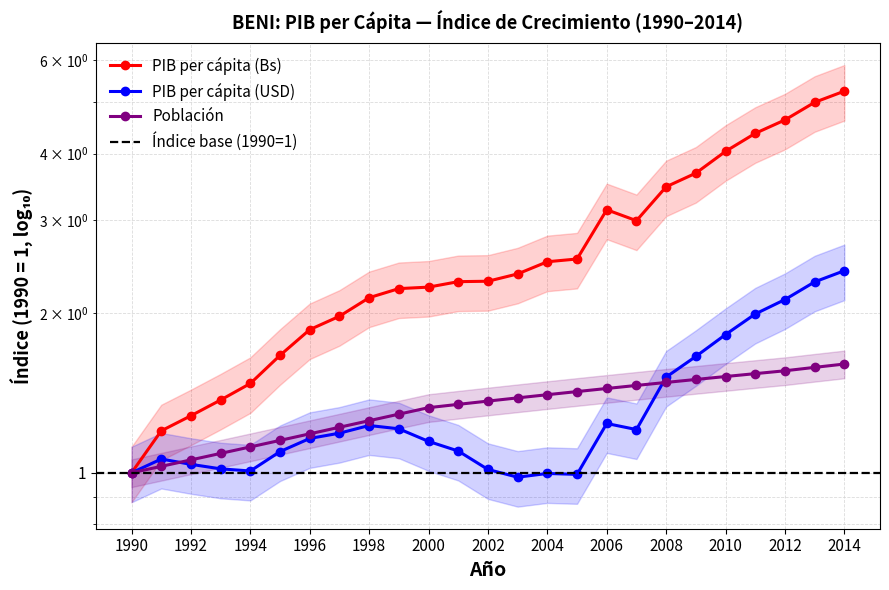

At 2011, list the series in order from largest to smallest.

PIB per cápita (Bs), PIB per cápita (USD), Población